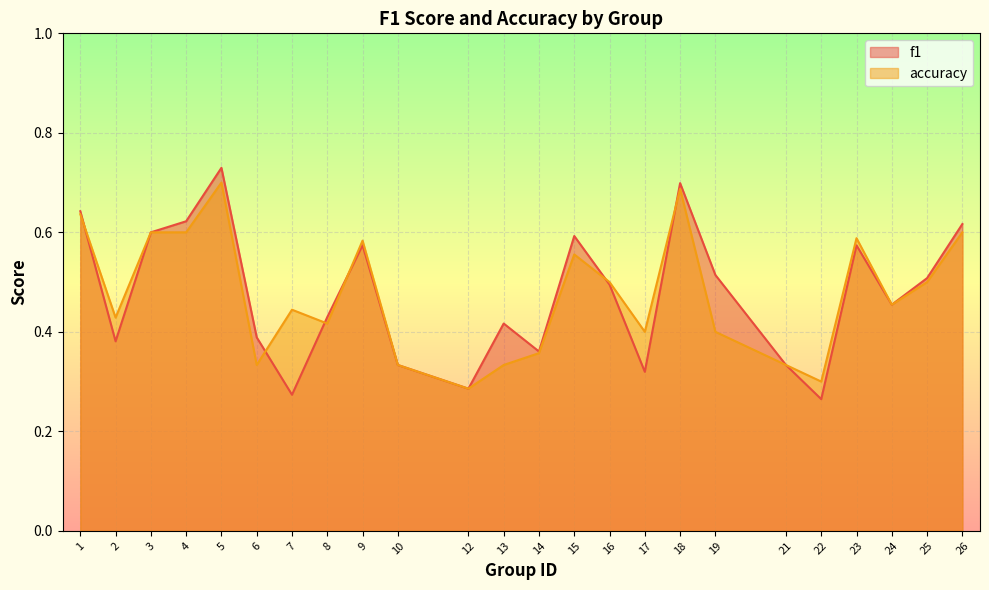

Reading left to right, extract all data points from this chart.

f1: 1=0.6	2=0.4	3=0.6	4=0.6	5=0.7	6=0.4	7=0.3	8=0.4	9=0.6	10=0.3	12=0.3	13=0.4	14=0.4	15=0.6	16=0.5	17=0.3	18=0.7	19=0.5	21=0.3	22=0.3	23=0.6	24=0.5	25=0.5	26=0.6
accuracy: 1=0.6	2=0.4	3=0.6	4=0.6	5=0.7	6=0.3	7=0.4	8=0.4	9=0.6	10=0.3	12=0.3	13=0.3	14=0.4	15=0.6	16=0.5	17=0.4	18=0.7	19=0.4	21=0.3	22=0.3	23=0.6	24=0.5	25=0.5	26=0.6